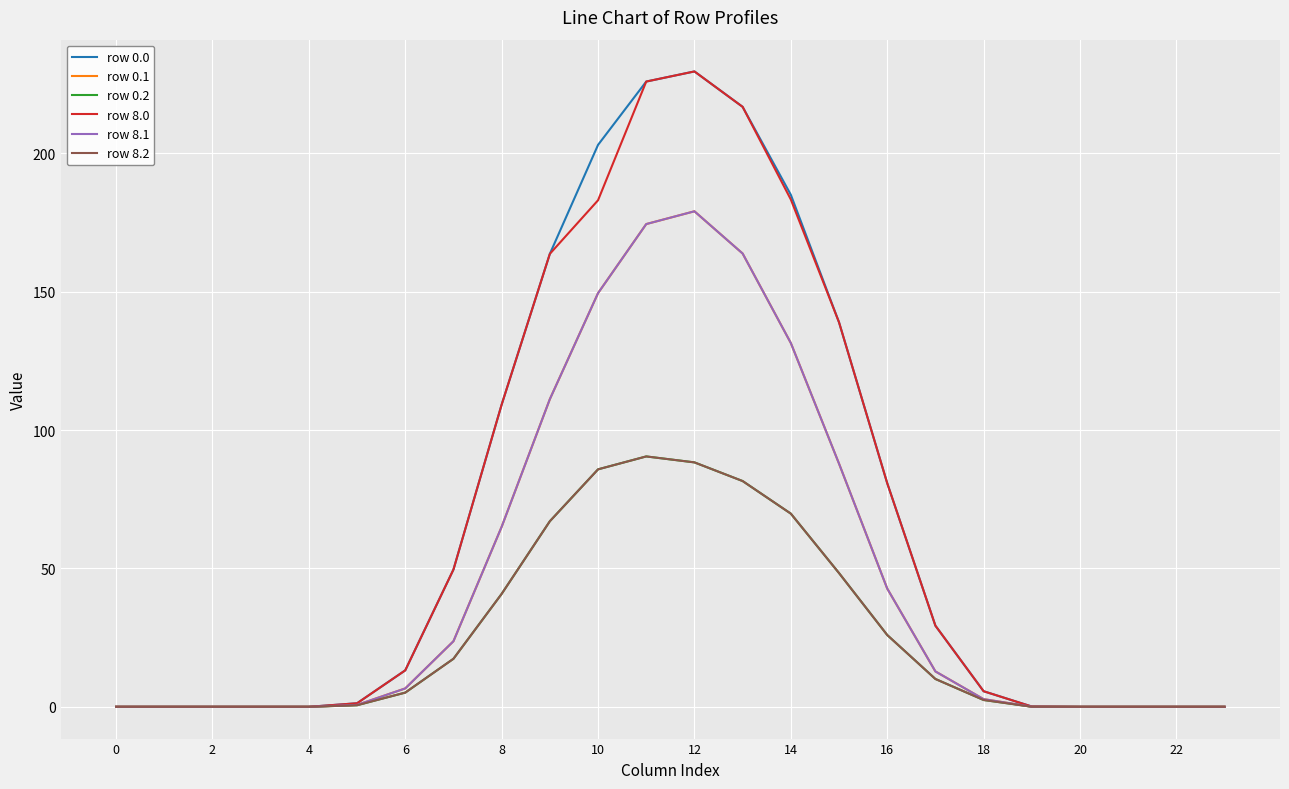

At which category does row 0.2 reach its first local peak?

22